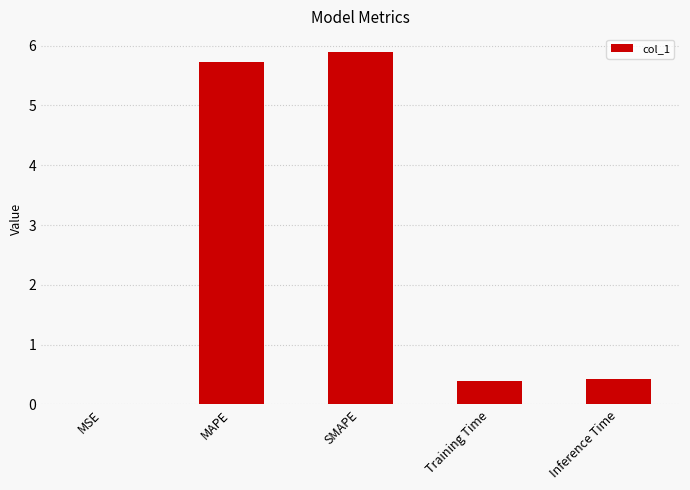

Is it true that the value at SMAPE is 9.0?

False